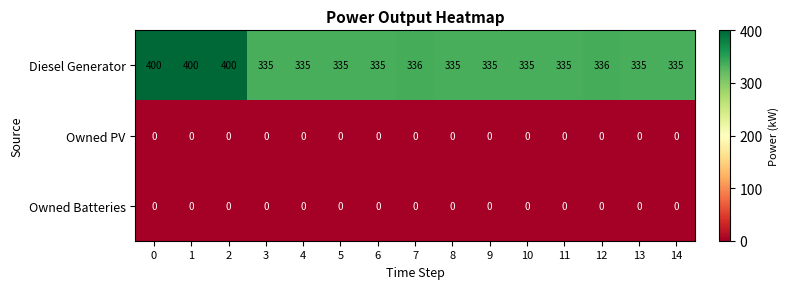

The Diesel Generator series shows 197 at 3. True or false?

False